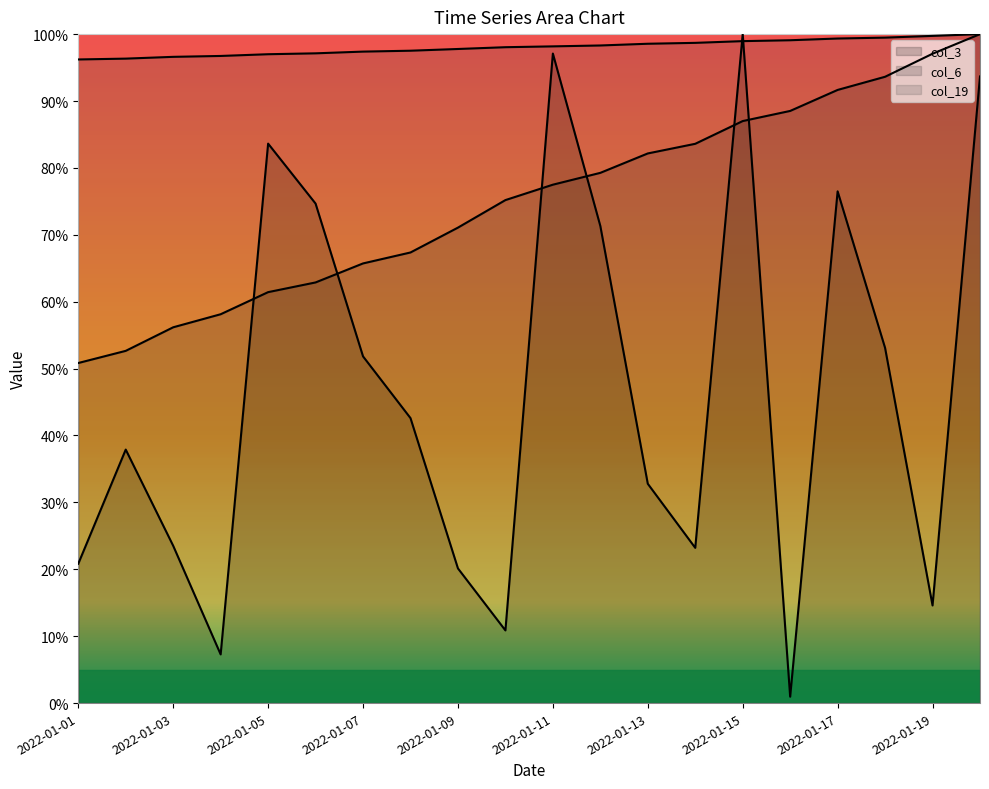

Reading right to left, list all the values displayed in this chart.

col_3: 93.7	14.6	53.1	76.5	1.0	100.0	23.2	32.8	71.3	97.1	10.9	20.1	42.6	51.8	74.7	83.6	7.3	23.5	37.9	20.8
col_6: 100.0	97.1	93.6	91.7	88.5	87.0	83.6	82.2	79.3	77.5	75.2	71.1	67.4	65.7	62.9	61.4	58.1	56.2	52.7	50.8
col_19: 100.0	99.7	99.5	99.3	99.1	99.0	98.7	98.6	98.3	98.2	98.0	97.8	97.5	97.4	97.1	97.0	96.7	96.6	96.3	96.2